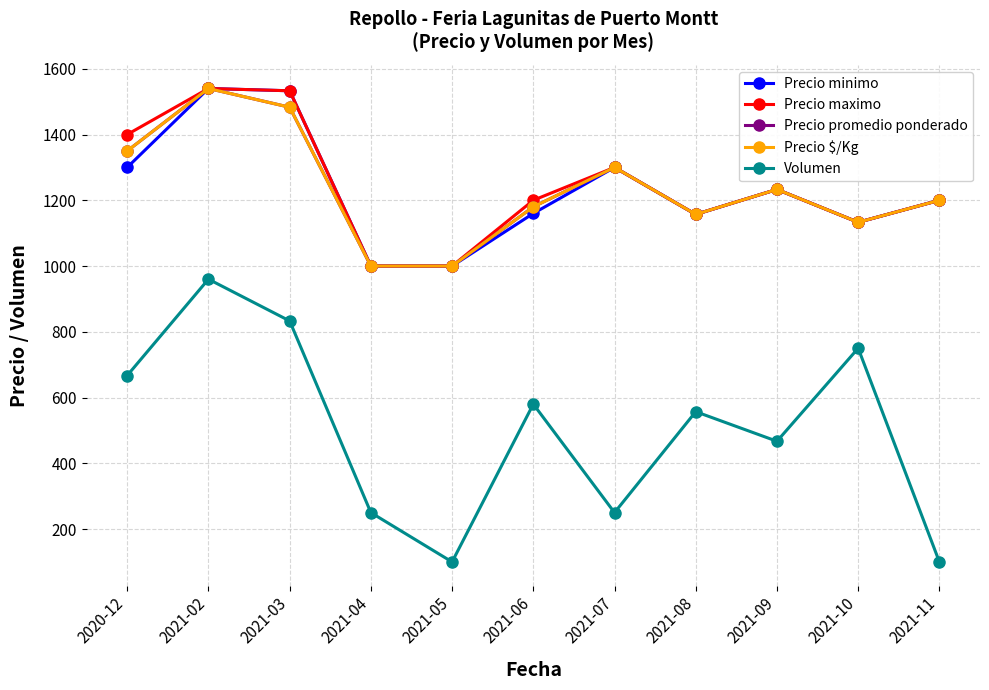

In Precio $/Kg, how many points are higher than both neighbors (excluding endpoints)?

3